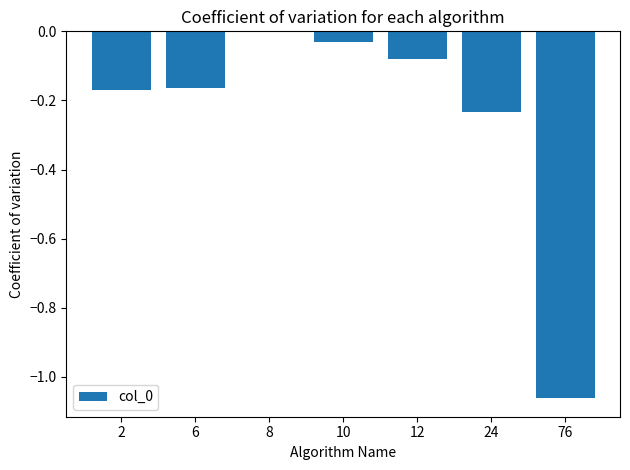

What is the sum of all values?

-1.7